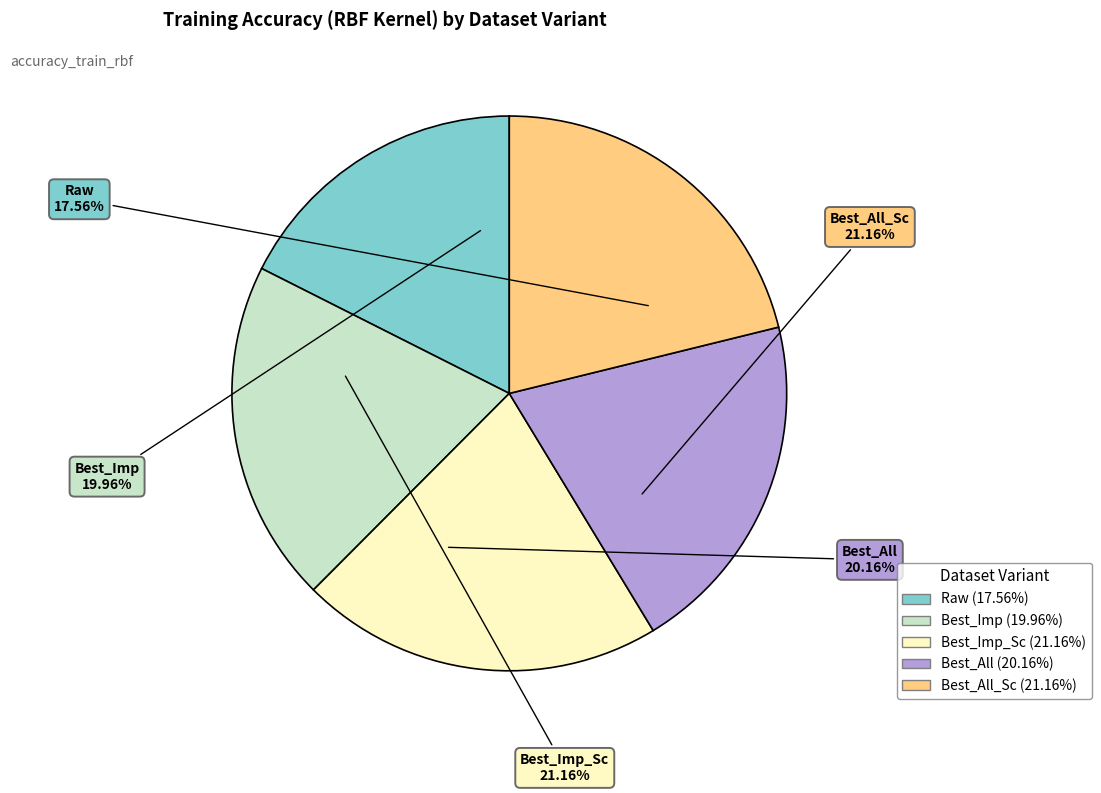

Combined, do Best_All_Sc and Best_Imp account for over 50%?

No